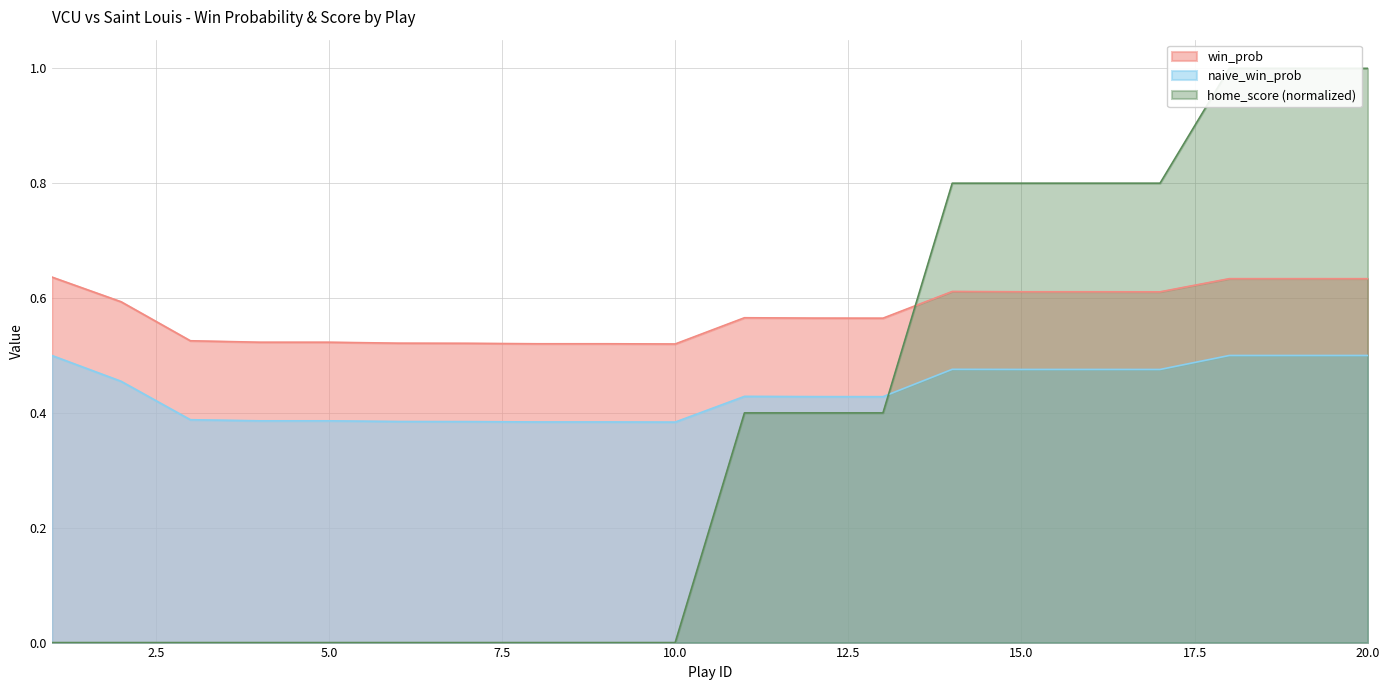

Which series ends up on top after the final intersection of win_prob and home_score?

home_score